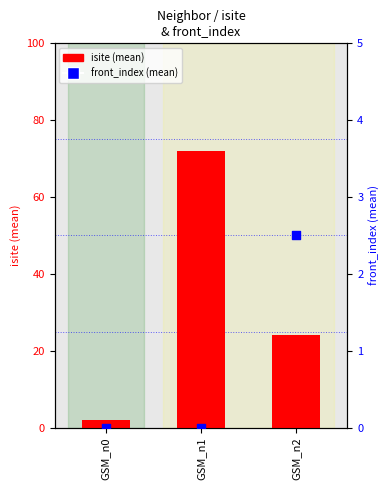

At how many categories does at least one series exceed 0?

3